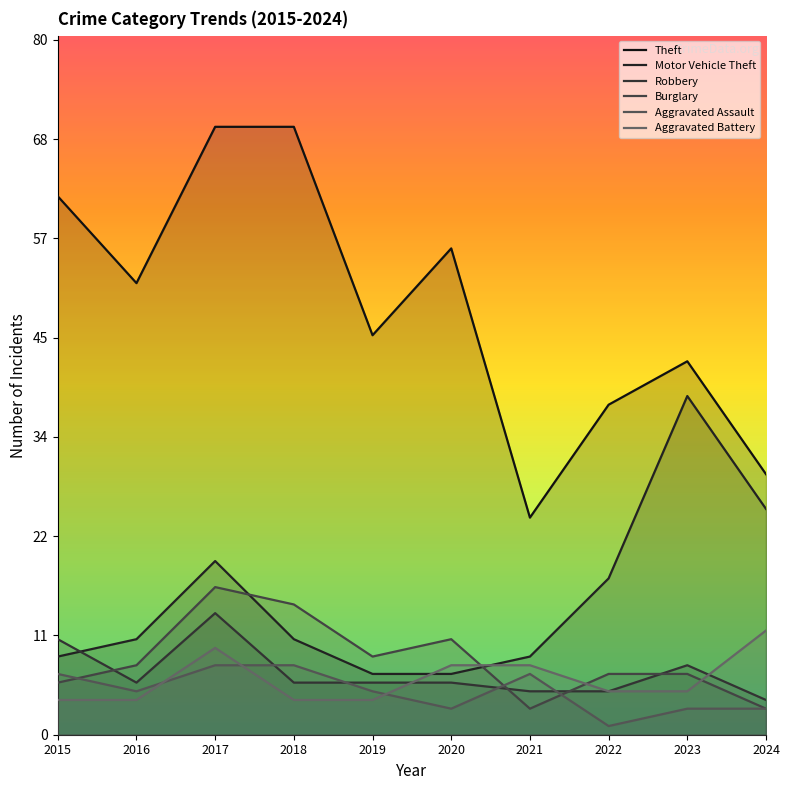

Rank the categories by Aggravated Assault value from lowest to highest.

2022, 2020, 2023, 2024, 2016, 2019, 2015, 2021, 2017, 2018